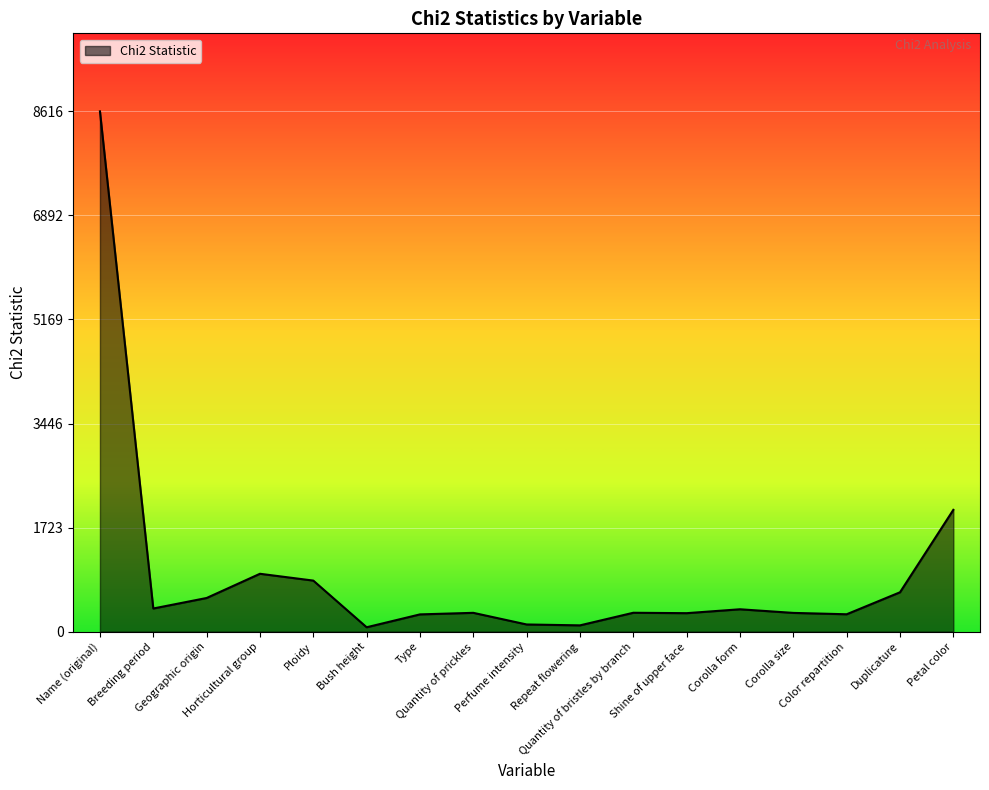

Approximately how many times larger is the value at Corolla form compared to Petal color?

0.2